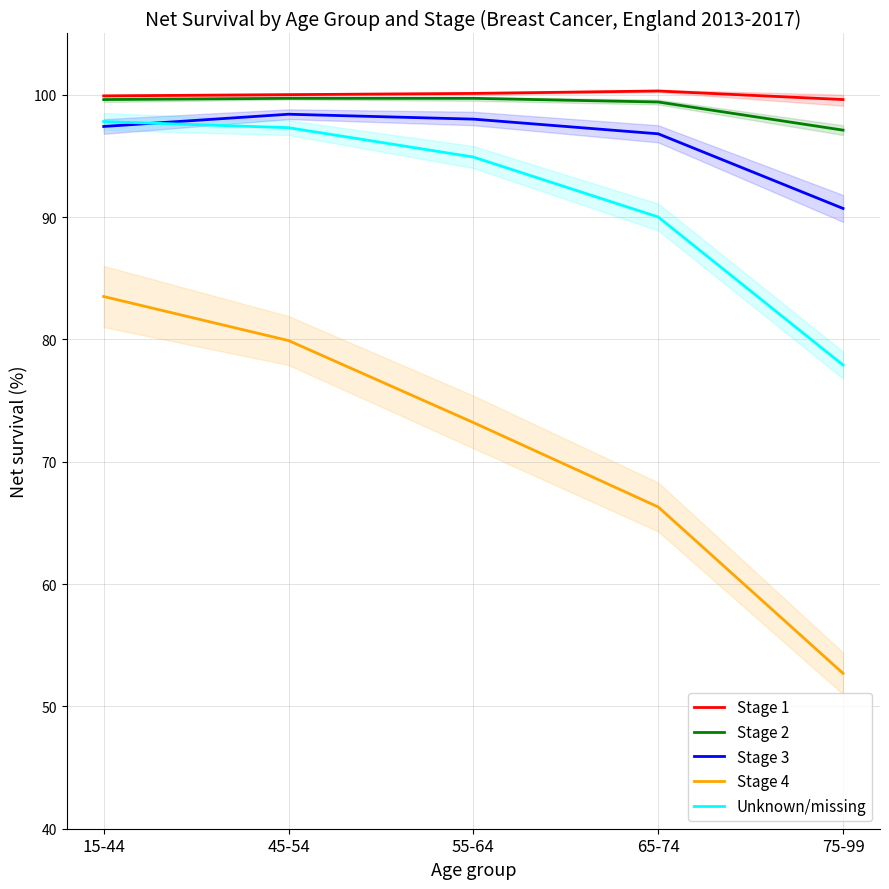

Is it true that Stage 3 equals 173.4 at 65-74?

False